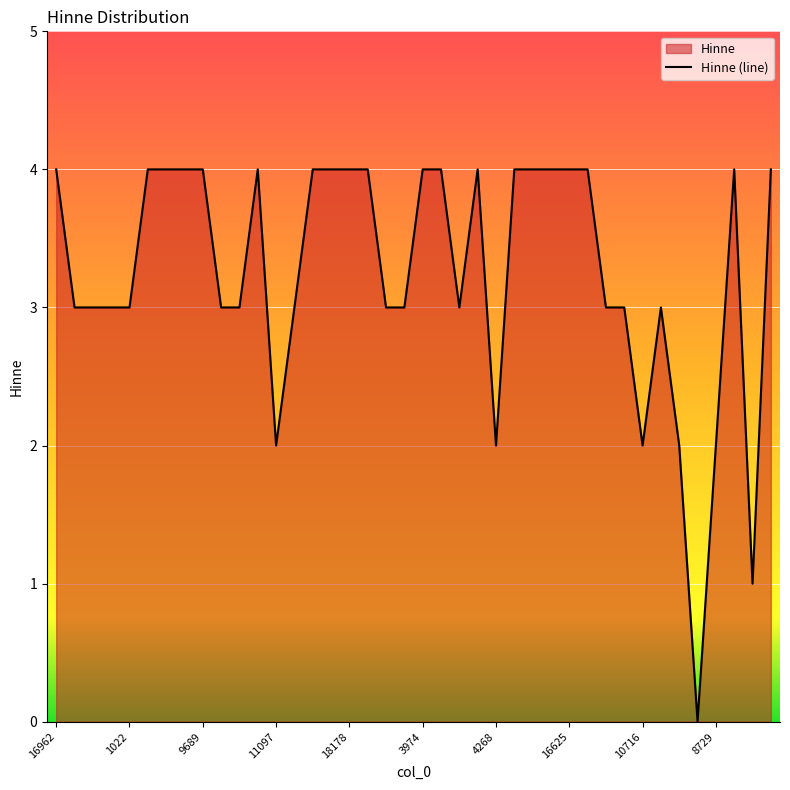

What is the greatest value displayed?

4